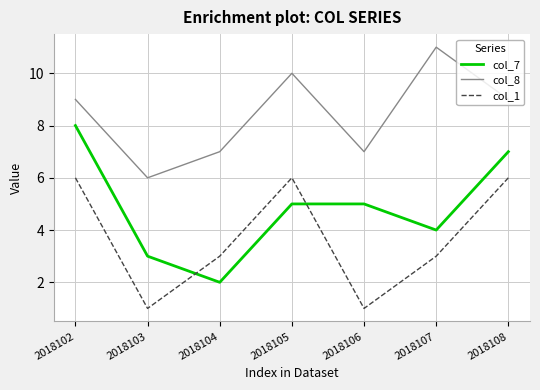

Reading left to right, extract all data points from this chart.

col_7: 2018102=8	2018103=3	2018104=2	2018105=5	2018106=5	2018107=4	2018108=7
col_8: 2018102=9	2018103=6	2018104=7	2018105=10	2018106=7	2018107=11	2018108=9
col_1: 2018102=6	2018103=1	2018104=3	2018105=6	2018106=1	2018107=3	2018108=6